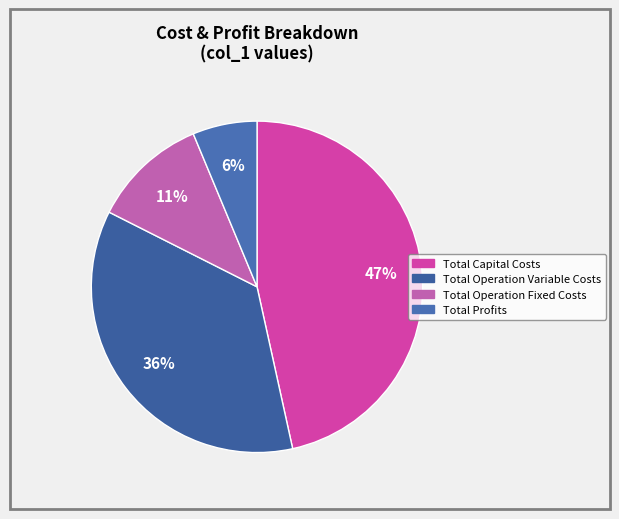

What percentage is the Total Capital Costs slice, to the nearest percent?

47%